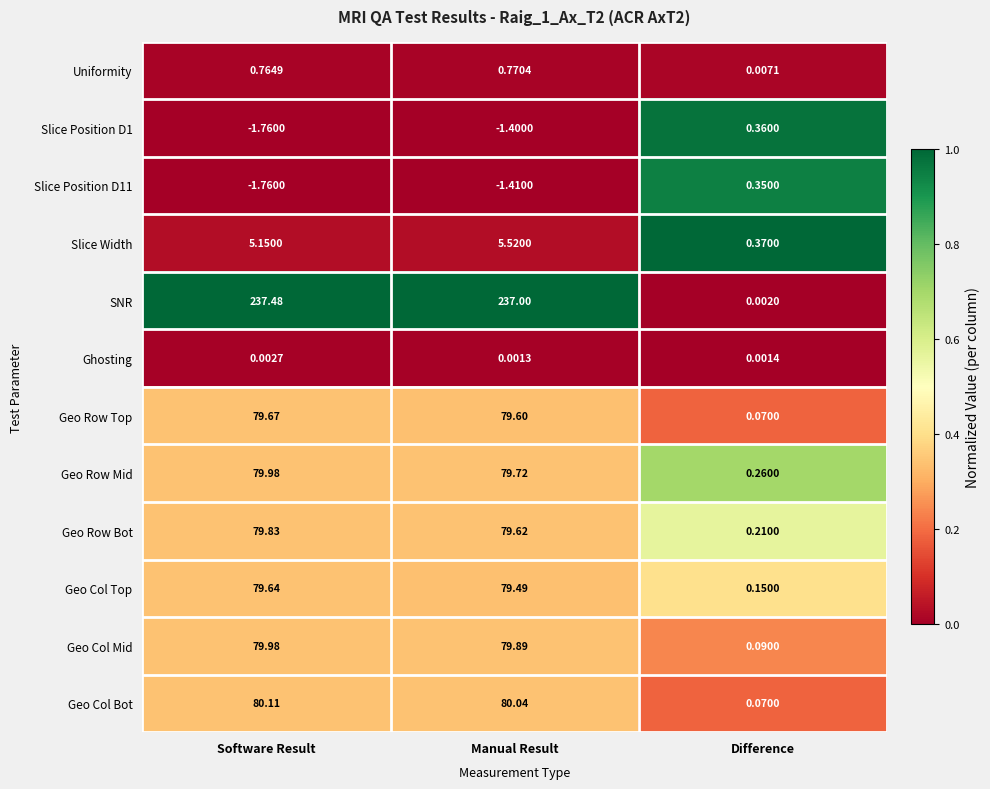

What is the total value across all series at Difference?

1.9